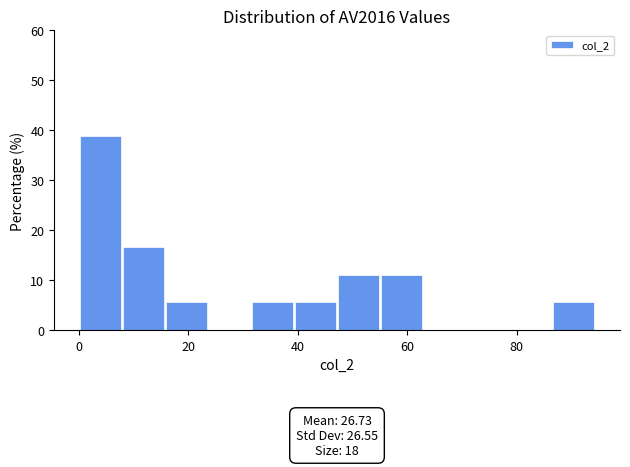

Around what value on the x-axis is the tallest bar? Give the approximate position of its centre, as read against the axis.

4